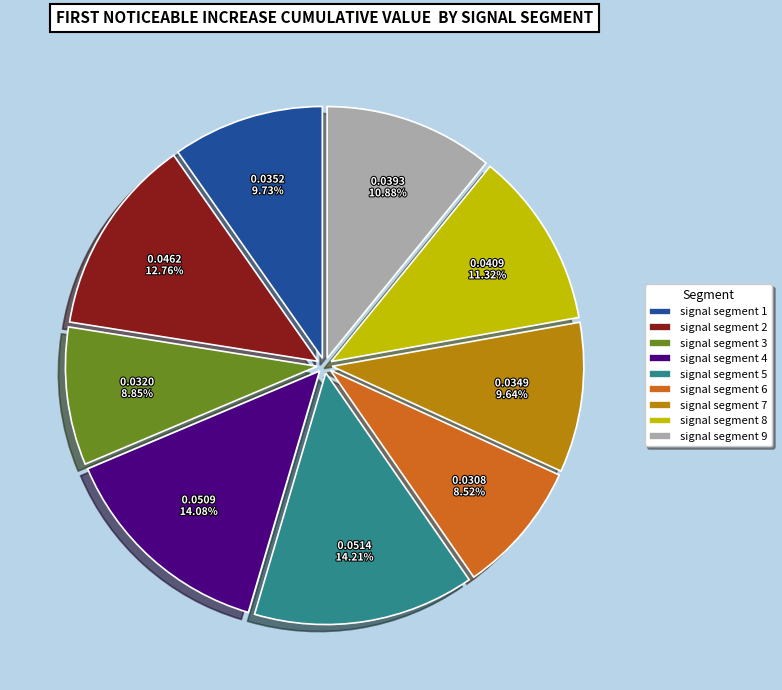

How many slices are in this pie chart?

9